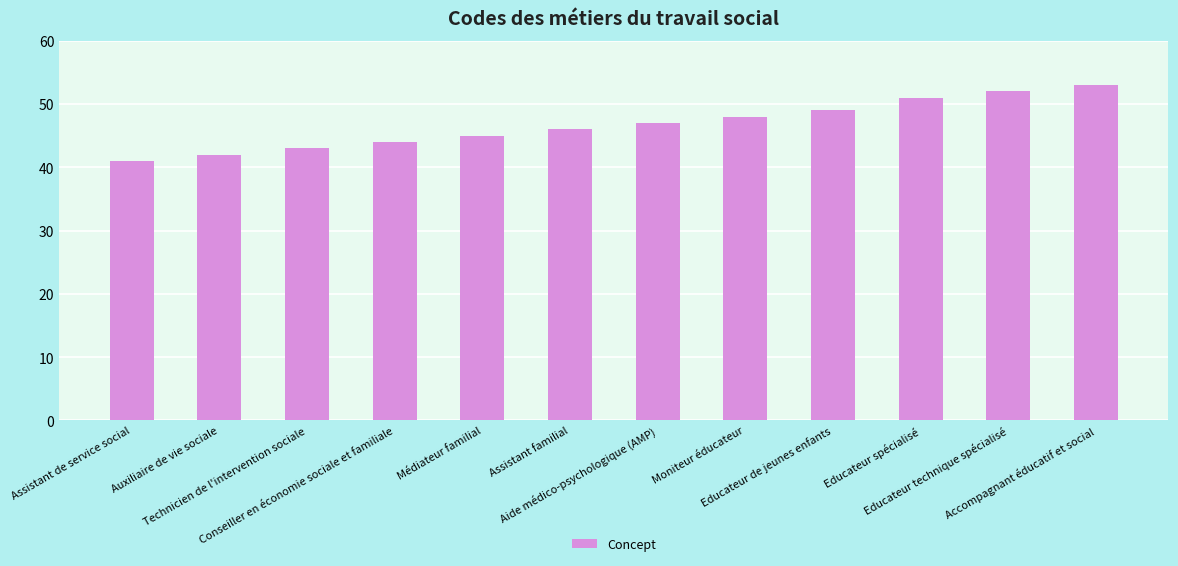

Rank the categories by value from highest to lowest.

Accompagnant éducatif et social, Educateur technique spécialisé, Educateur spécialisé, Educateur de jeunes enfants, Moniteur éducateur, Aide médico-psychologique (AMP), Assistant familial, Médiateur familial, Conseiller en économie sociale et familiale, Technicien de l'intervention sociale, Auxiliaire de vie sociale, Assistant de service social